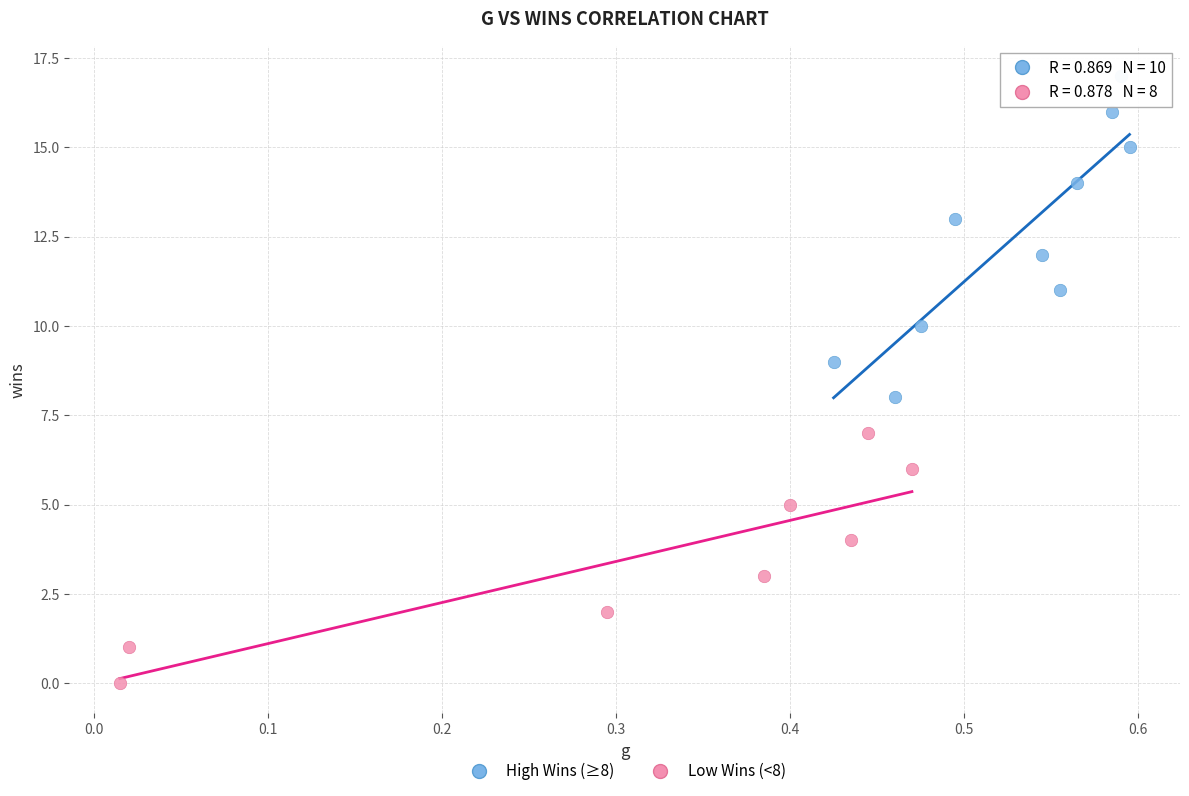

Which series contains the lowest Y value?

Low Wins (<8)